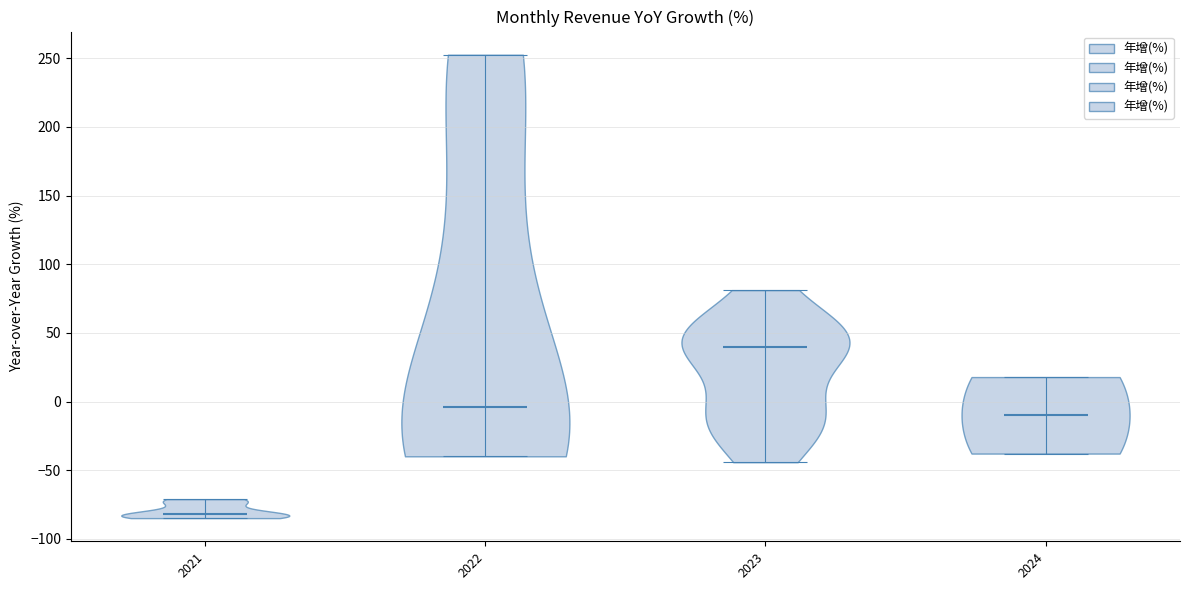

Which violin has the highest median line?

2023